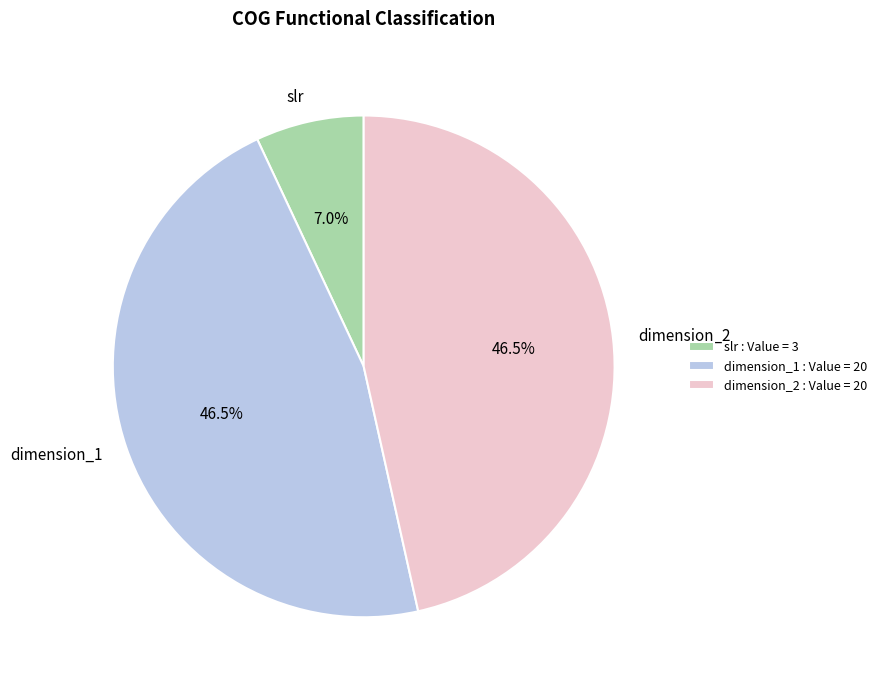

How much of the chart is everything except dimension_1?

53.5%